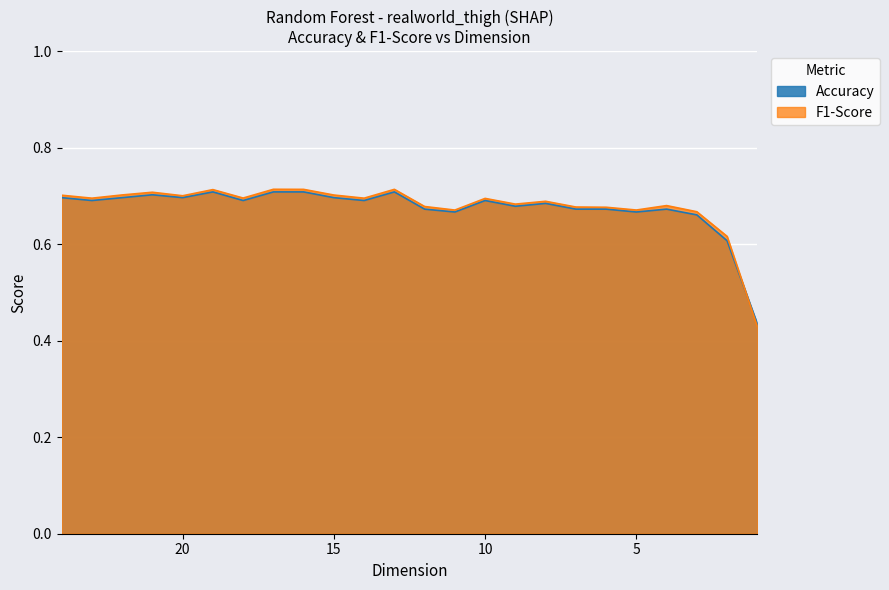

How many data points does each series have?

24